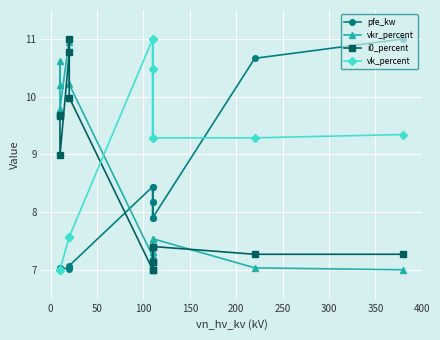

Which series has the widest spread of values?

pfe_kw